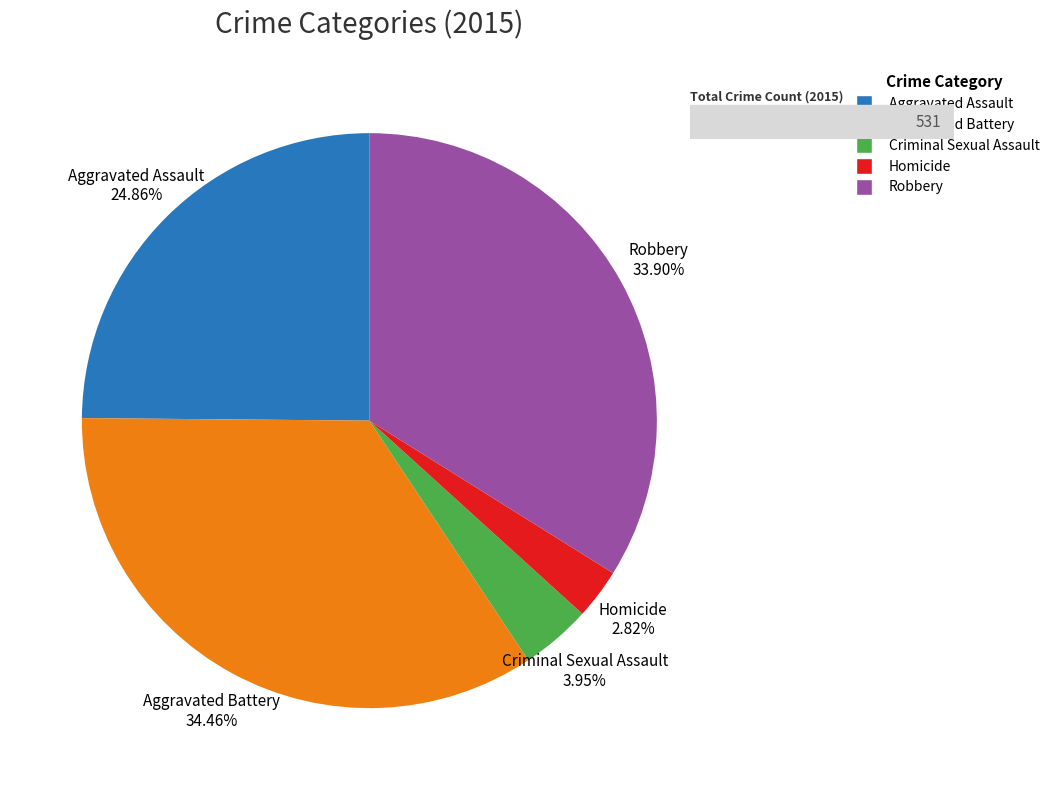

Is there a majority slice in this chart?

No